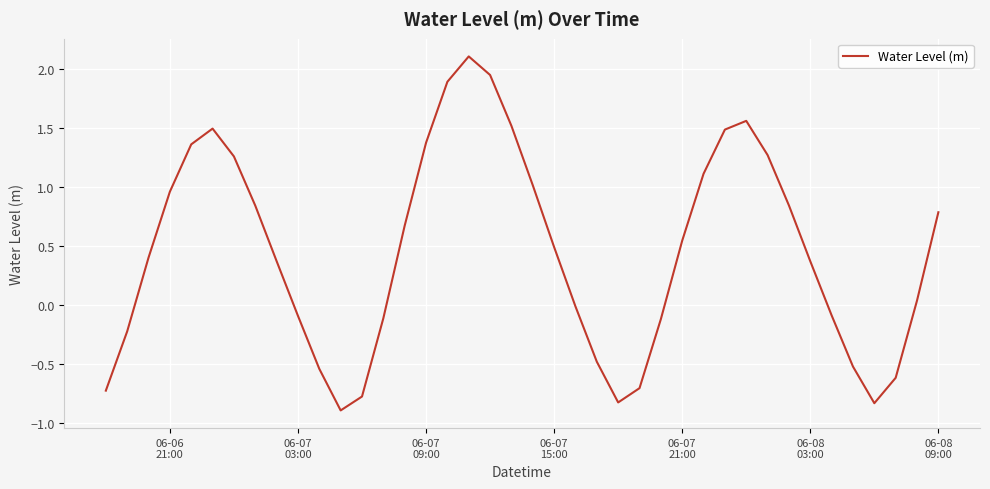

What is the difference between the maximum and minimum values?

3.0